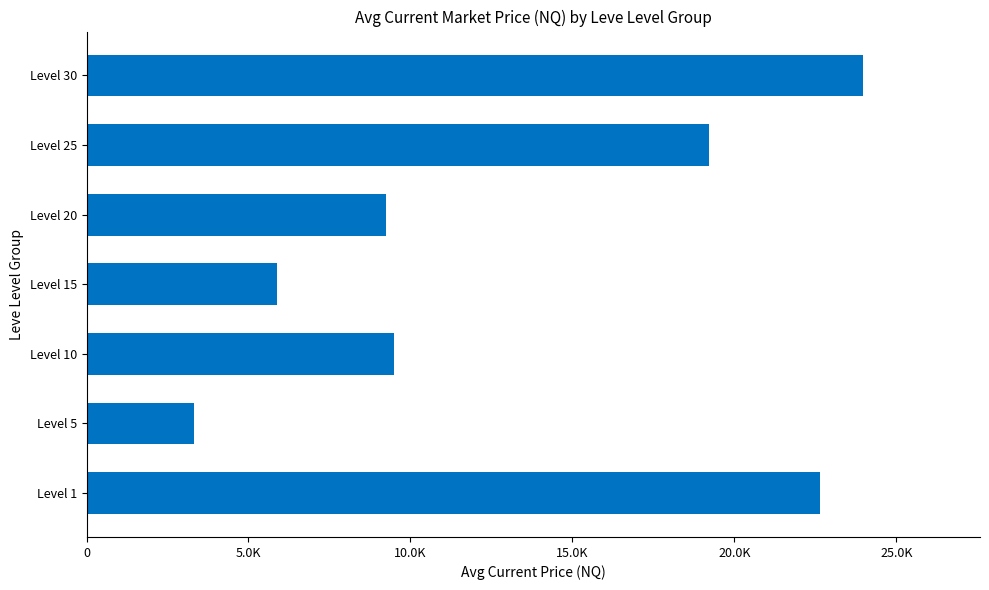

What is the difference between the maximum and minimum values?

20658.2